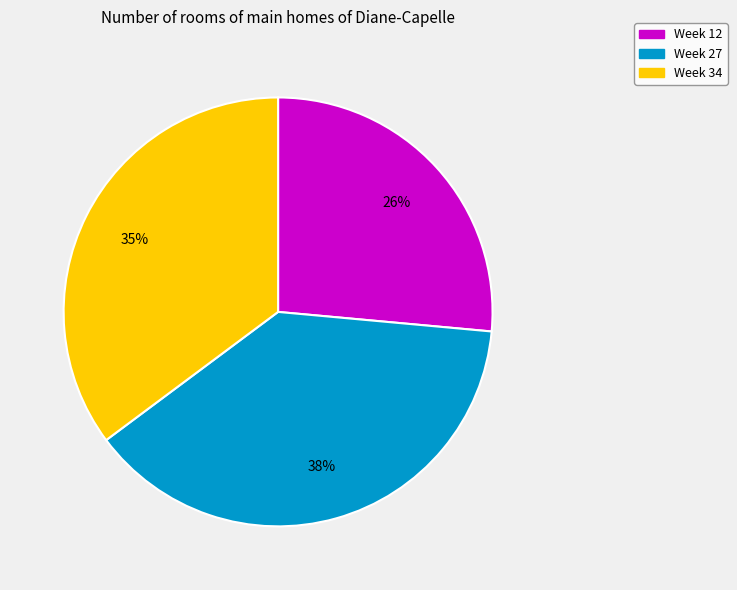

To the nearest percent, what portion does Week 34 represent?

35%